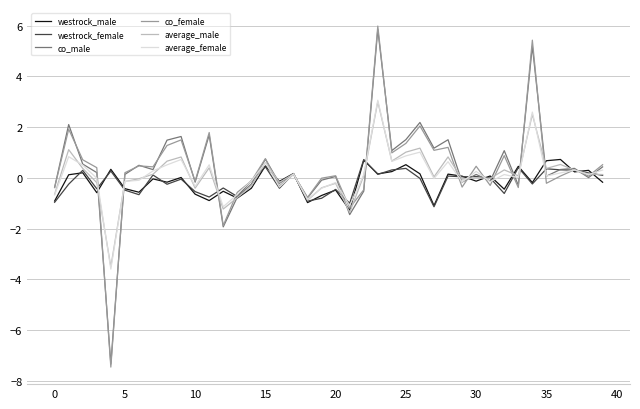

Which series has the widest spread of values?

co_female